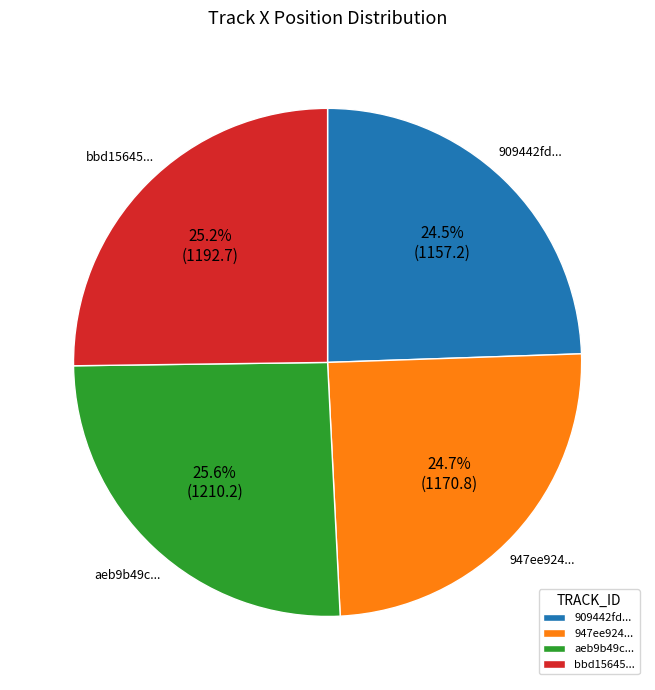

Does any single category account for the majority?

No